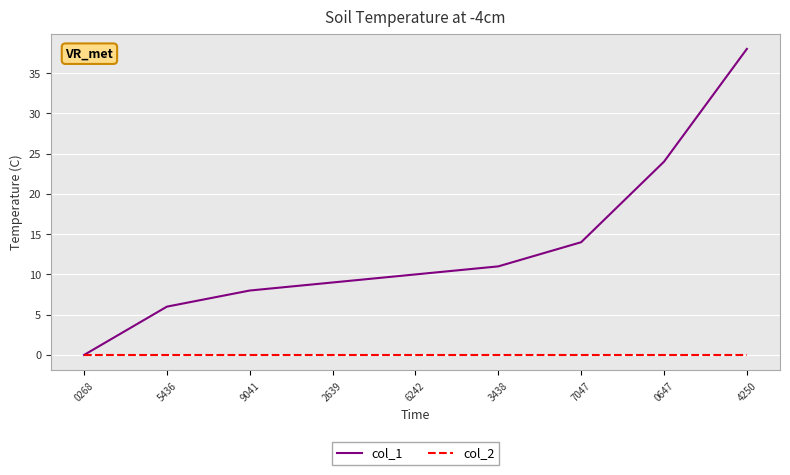

At which category is the sum across all series the highest?

4250